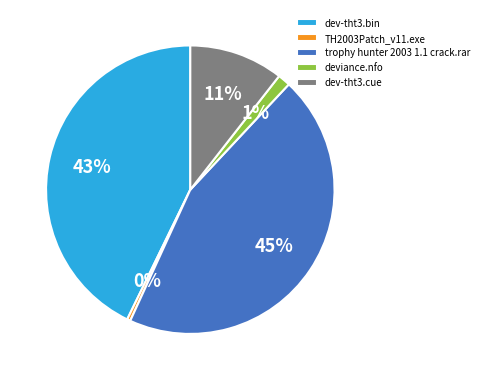

To the nearest percent, what is the difference between the dev-tht3.bin and trophy hunter 2003 1.1 crack.rar slice percentages?

2%